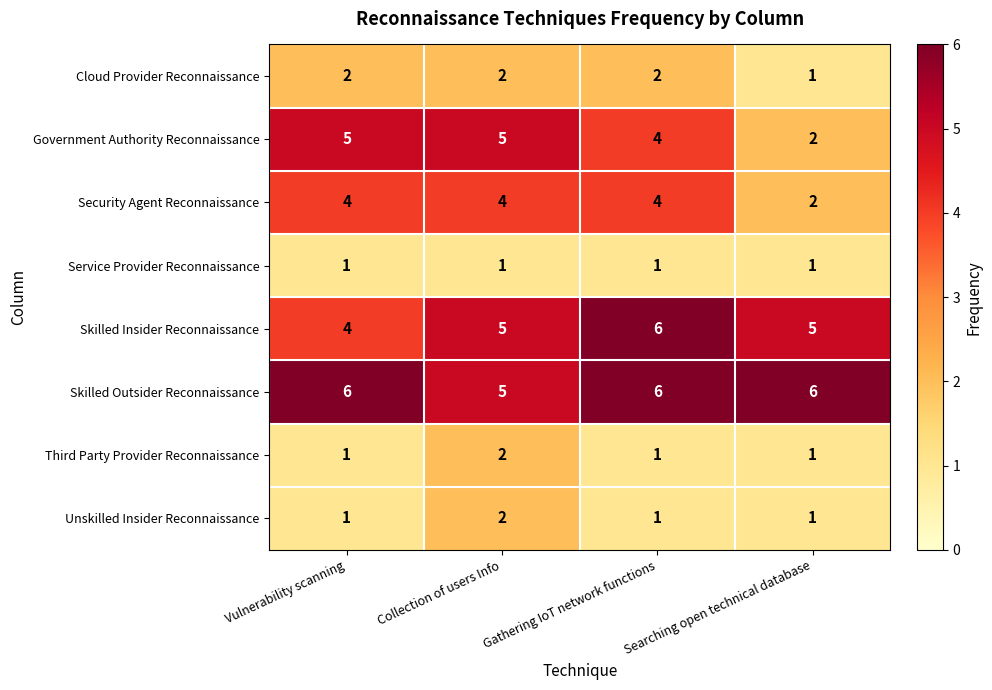

What is the total value across all series at Searching open technical database?

19